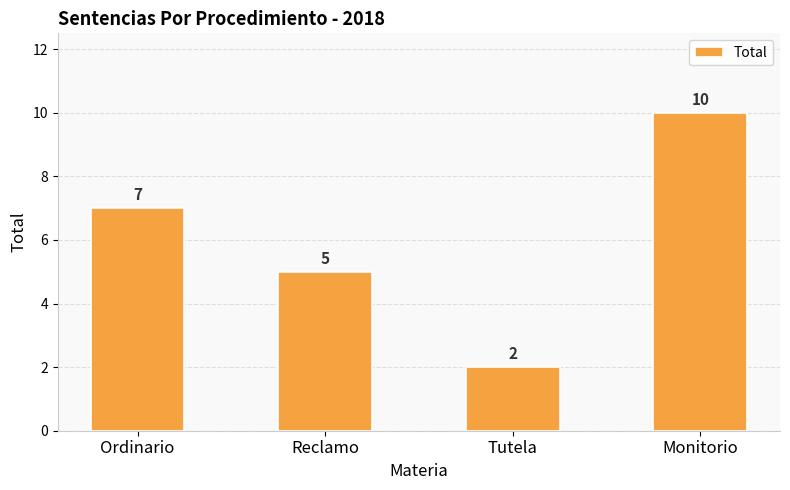

List the labels in order of value, largest first.

Monitorio, Ordinario, Reclamo, Tutela